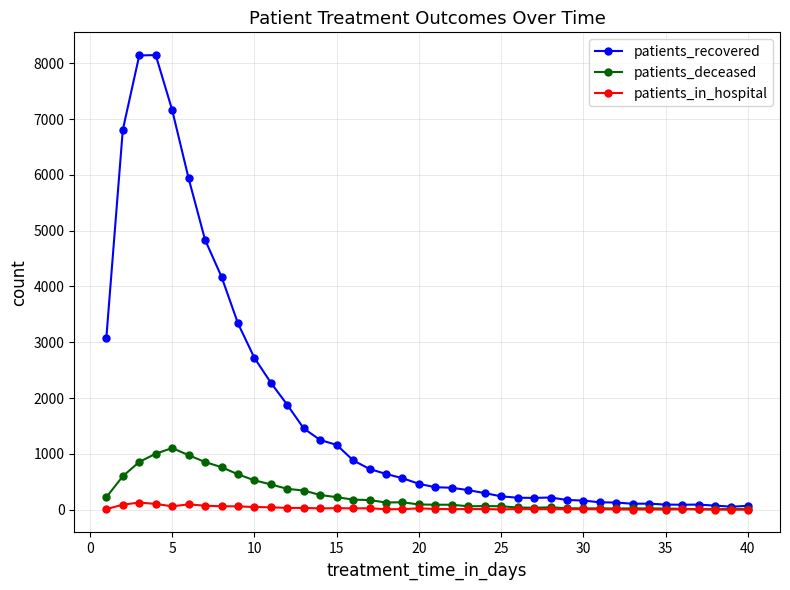

Which series has the largest total across all categories?

patients_recovered